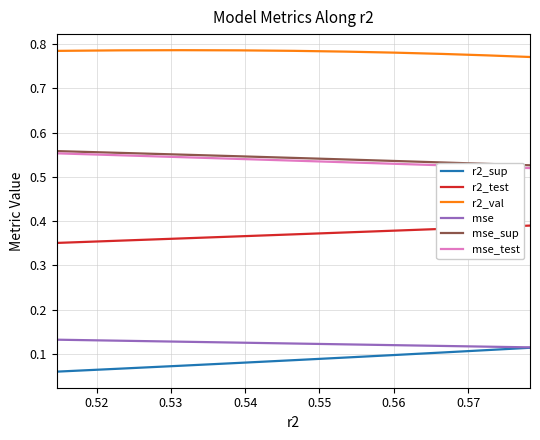

True or false: r2_test and mse_test intersect in this chart.

False